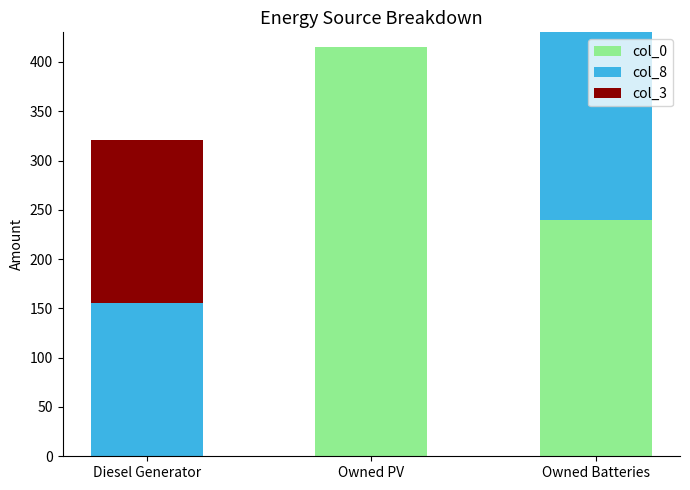

Reading left to right, what are the values for col_0?

Diesel Generator=0	Owned PV=415	Owned Batteries=240